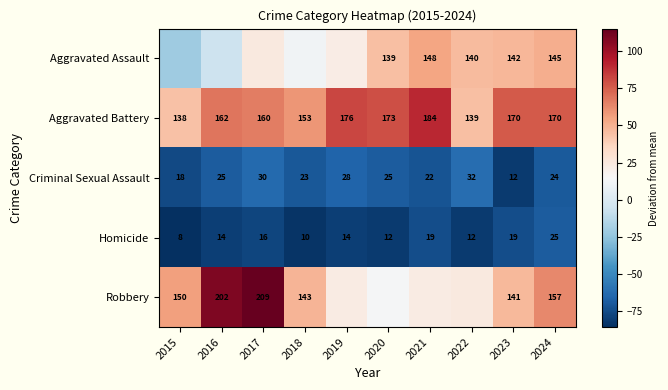

Which series has the largest range (max minus min)?

Robbery